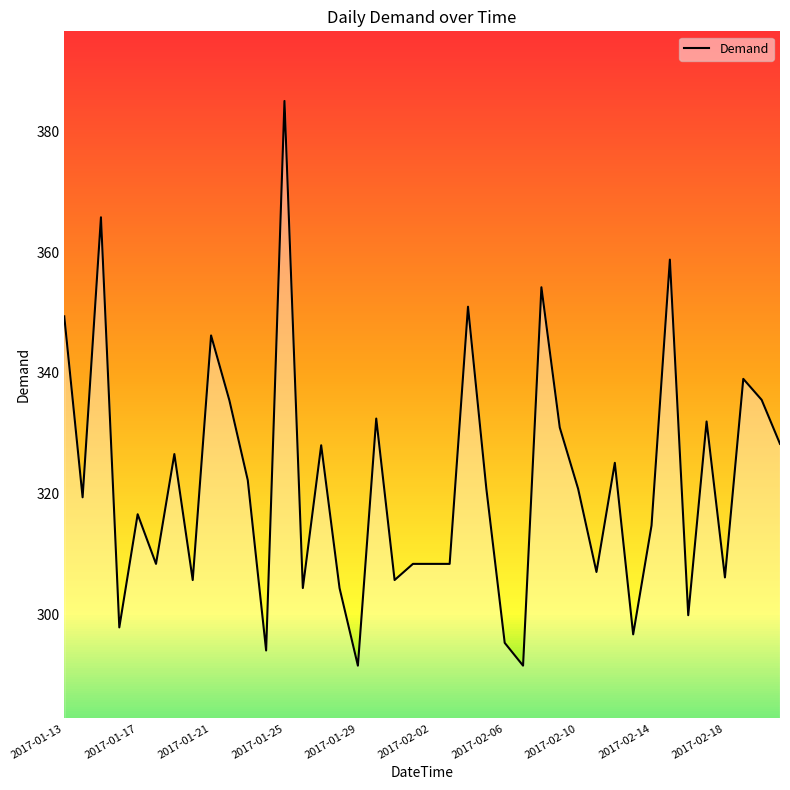

What is the smallest value displayed?

291.4